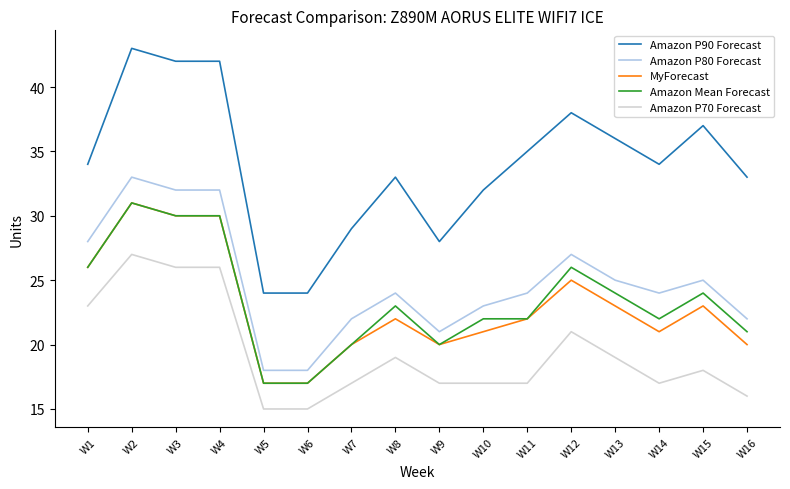

At which category is the sum across all series the highest?

W2